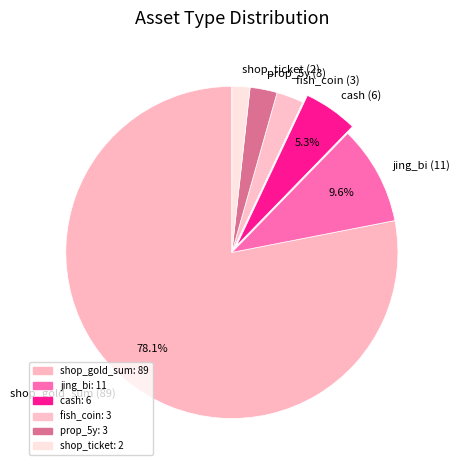

Do jing_bi (11) and shop_ticket (2) together represent more than half of the pie?

No